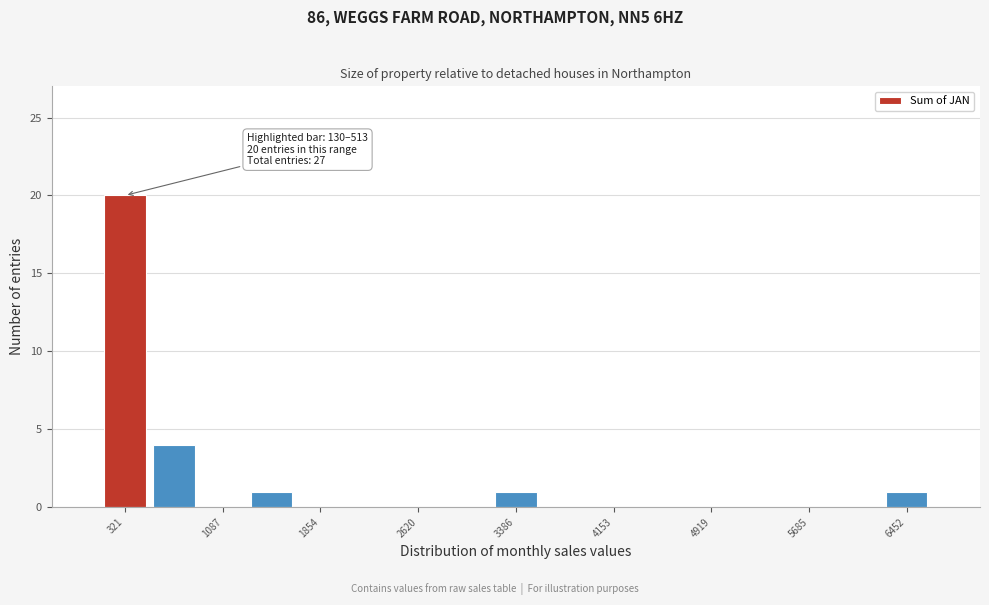

Around what value on the x-axis is the tallest bar? Give the approximate position of its centre, as read against the axis.

300